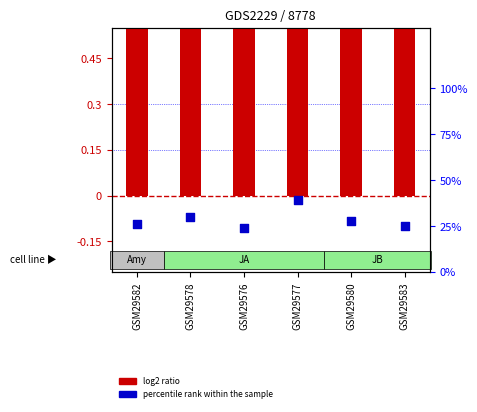

Which series contains the lowest Y value?

log2 ratio